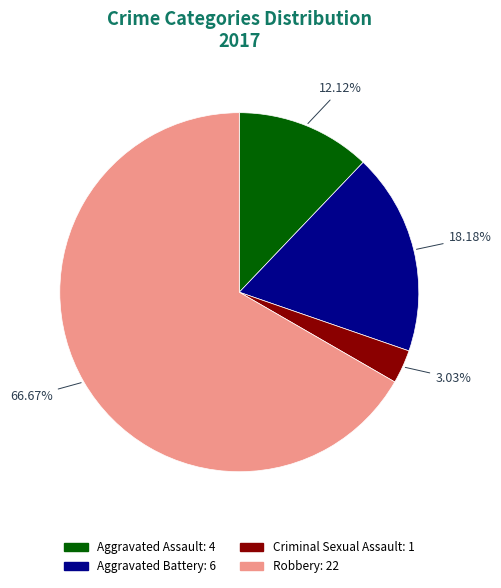

Rank the categories by value from lowest to highest.

Criminal Sexual Assault, Aggravated Assault, Aggravated Battery, Robbery